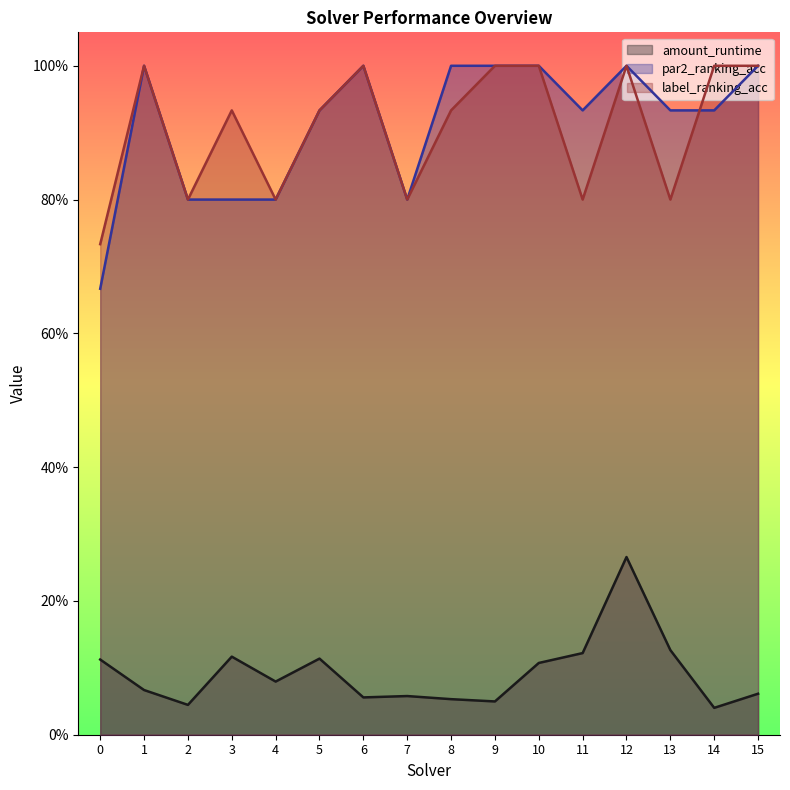

What is the sum of all label_ranking_acc values?

14.5